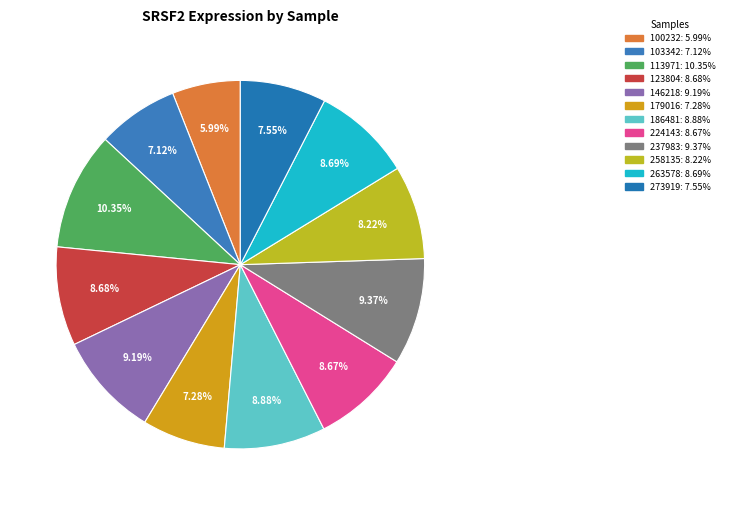

To the nearest percent, what percentage of the pie is 224143?

9%